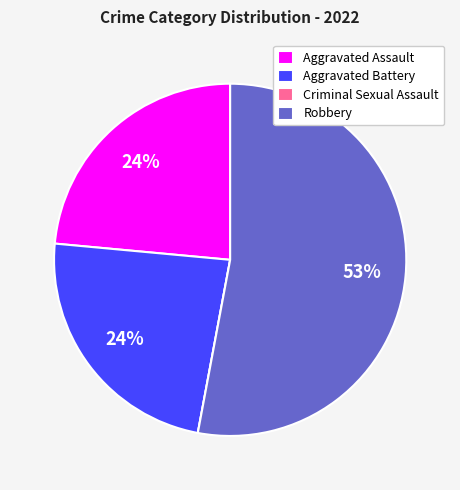

The Robbery slice represents 63% of the pie. True or false?

False